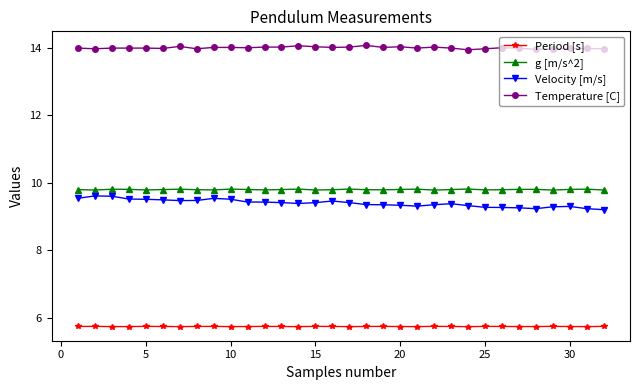

True or false: Temperature [C] and g [m/s^2] cross at least once.

False